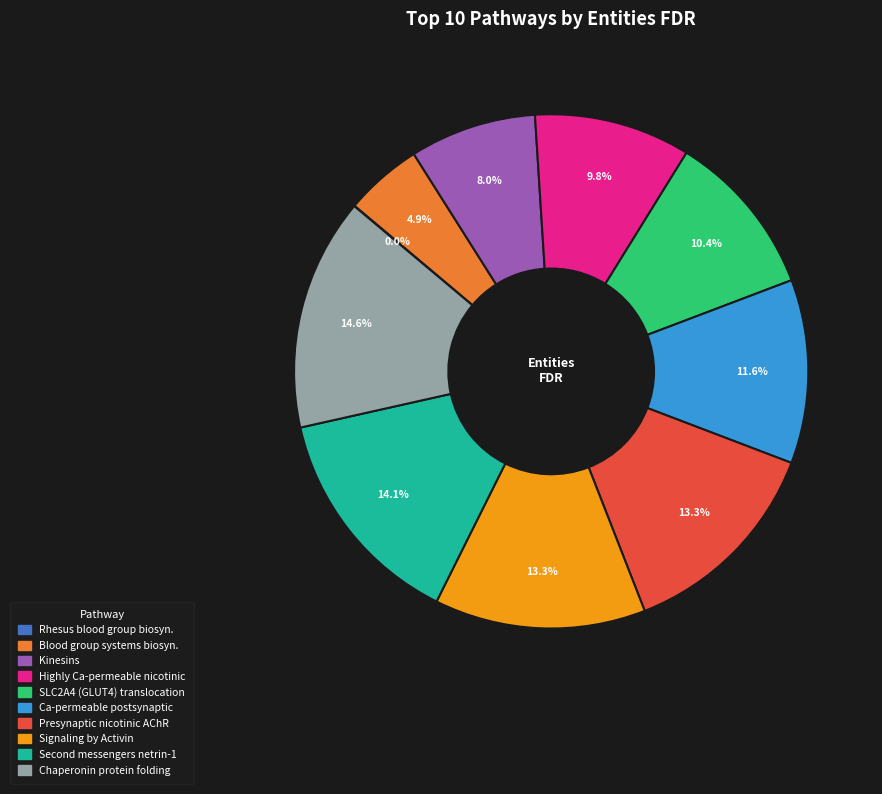

Is there a majority slice in this chart?

No